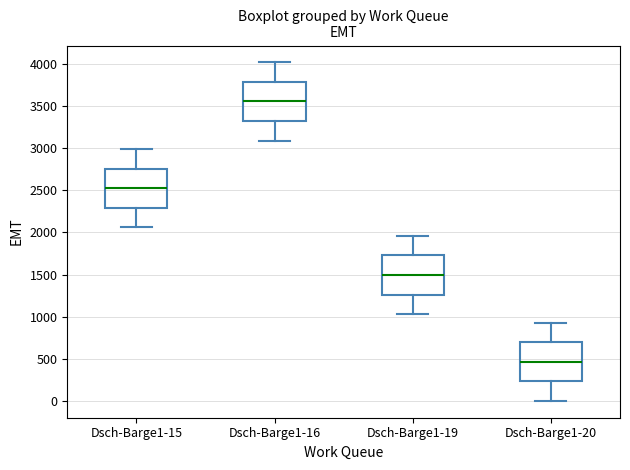

Reading left to right, read every box against the y-axis: the position of its median line, the range the box covers, and the ends of its whiskers. The values are not printed on the chart, so give them approximately, as read against the axis.

Dsch-Barge1-15: median 2500, box 2300 to 2750, whiskers 2050 to 3000
Dsch-Barge1-16: median 3550, box 3300 to 3800, whiskers 3100 to 4000
Dsch-Barge1-19: median 1500, box 1250 to 1750, whiskers 1050 to 1950
Dsch-Barge1-20: median 450, box 250 to 700, whiskers 0 to 950